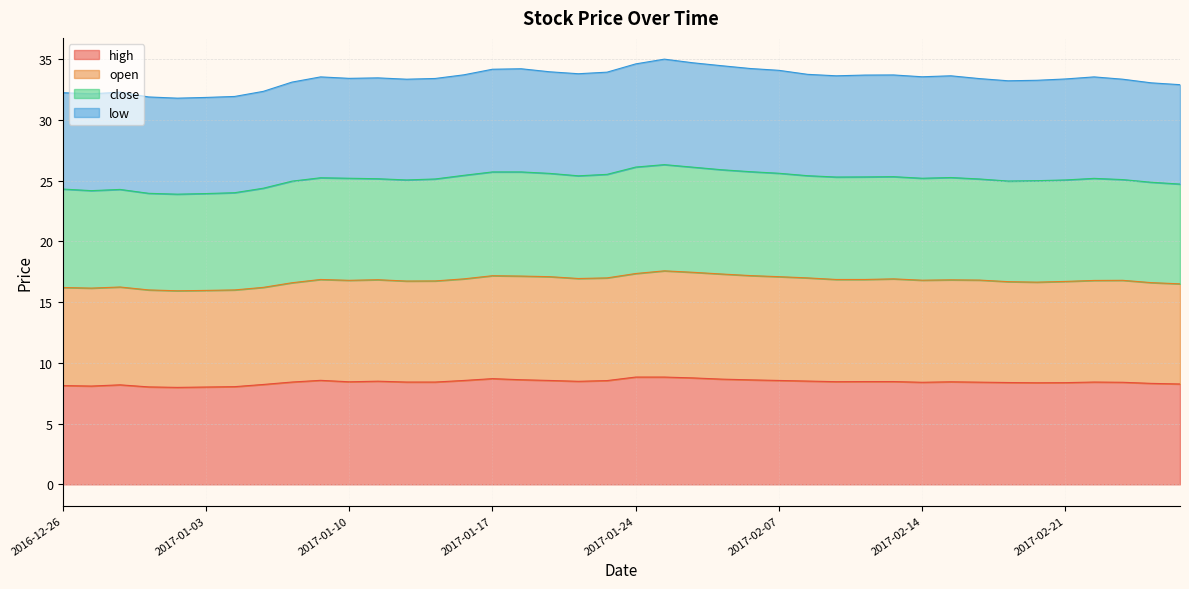

The open series shows 4.8 at 2017-01-13. True or false?

False